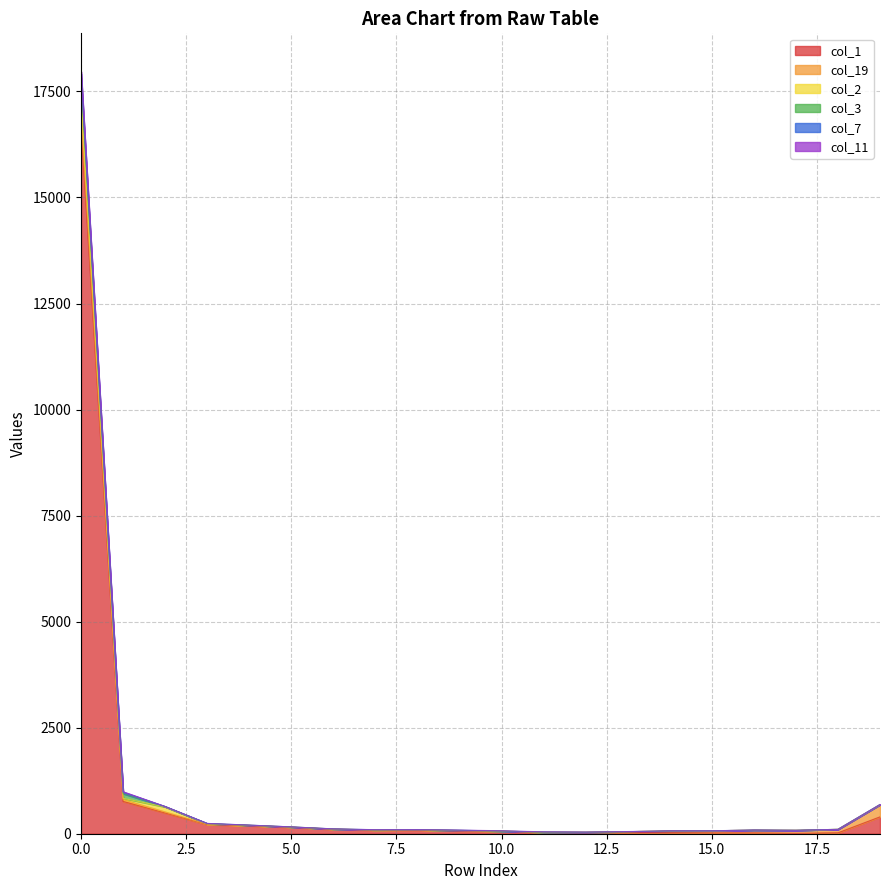

What is the sum of all col_1 values?

19473